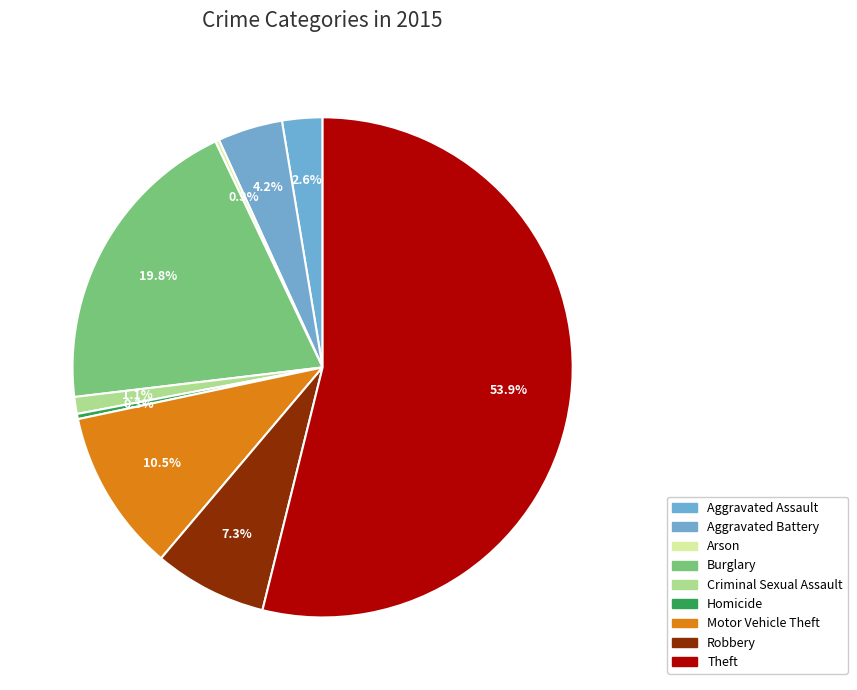

What percentage is the Motor Vehicle Theft slice, to the nearest percent?

11%